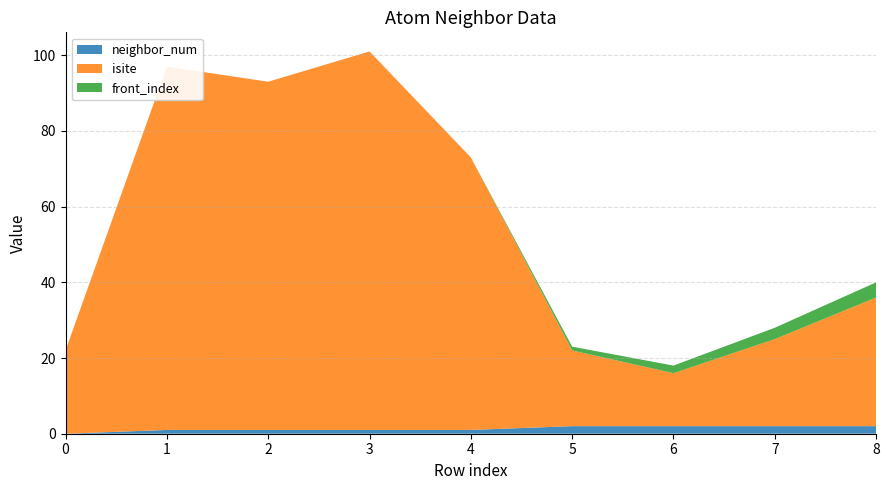

Reading left to right, transcribe all the data shown in this chart.

neighbor_num: 0	1	1	1	1	2	2	2	2
isite: 22	96	92	100	72	20	14	23	34
front_index: 0	0	0	0	0	1	2	3	4